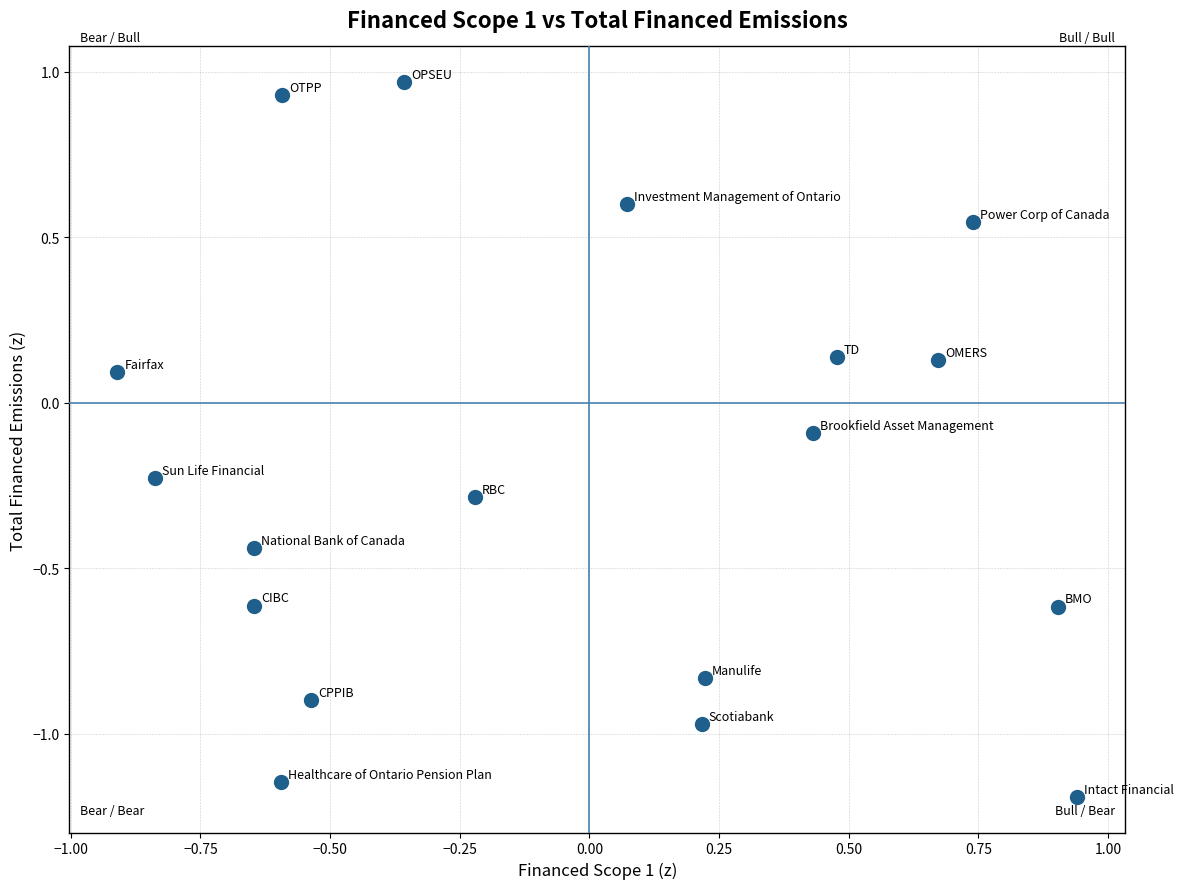

What is the range of X values (max minus min)?

1.9